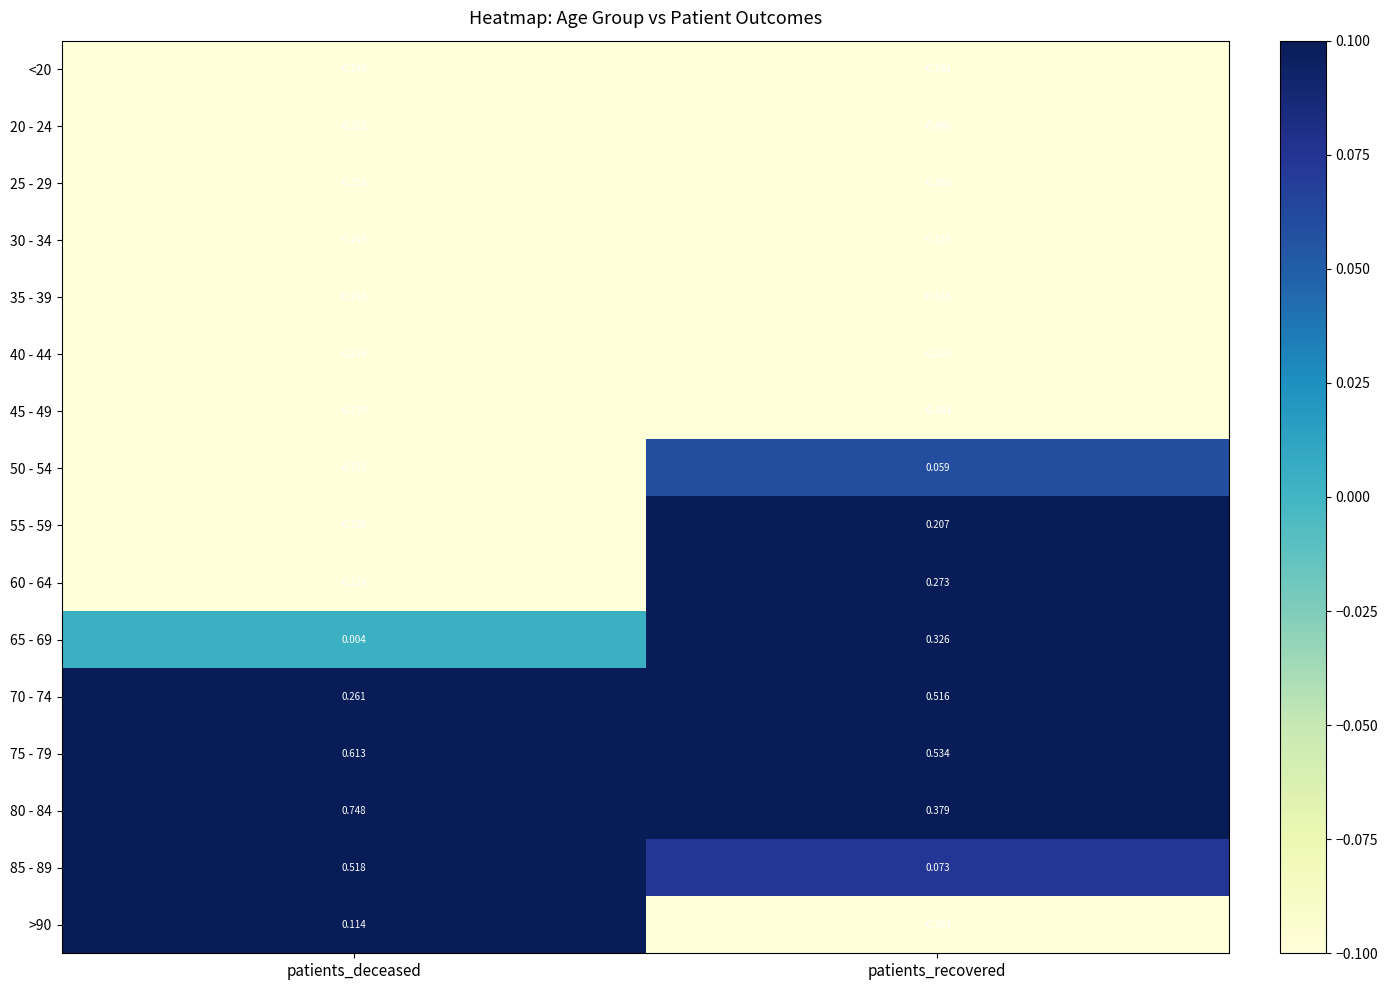

Which series has the largest total across all categories?

75 - 79